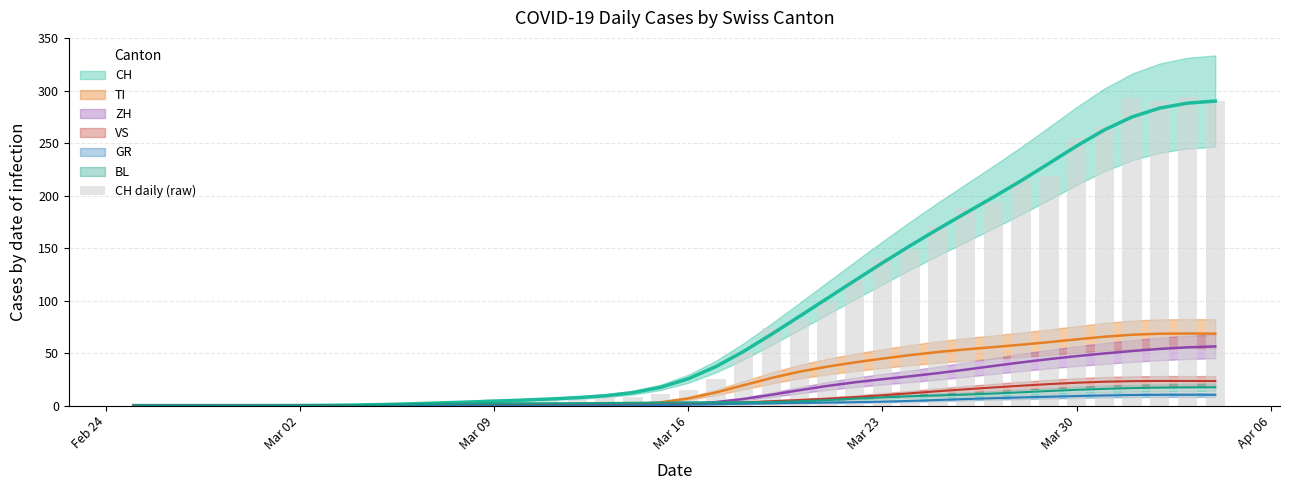

How many bars are there in total?

40